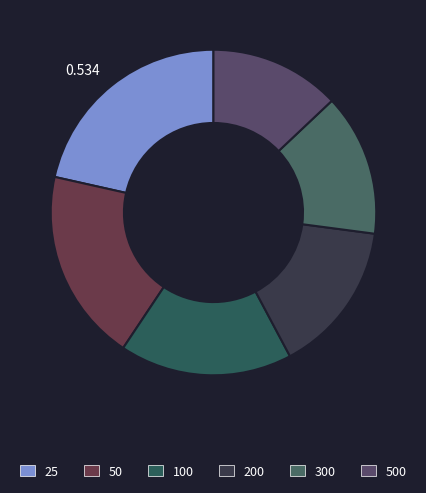

Do 300 and 500 together represent more than half of the pie?

No